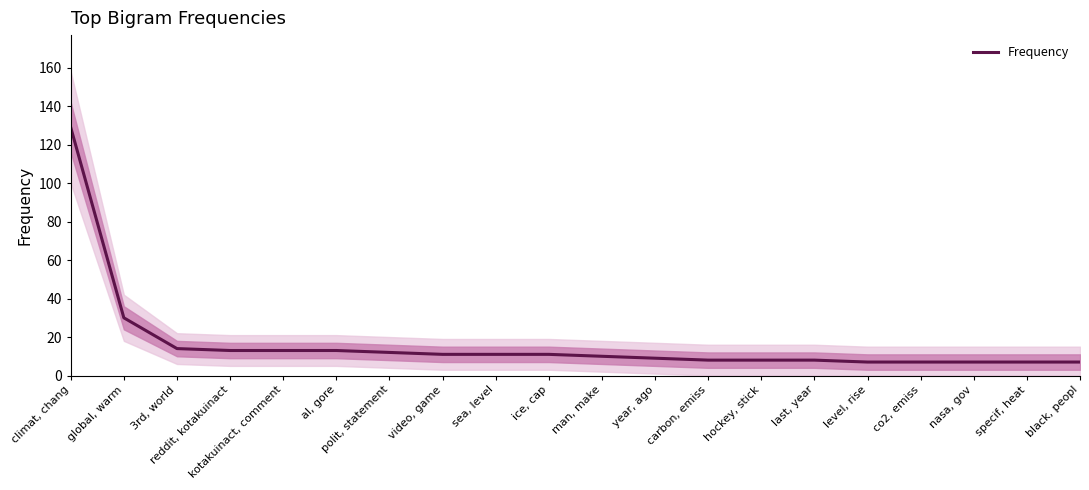

What is the minimum value shown in the chart?

7